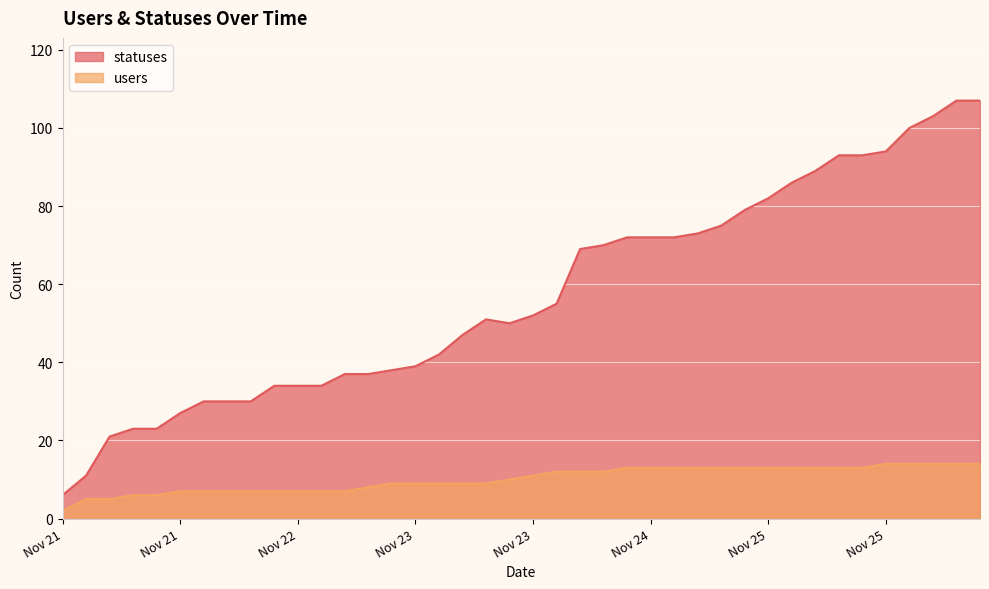

What are all the series names shown in the legend?

statuses, users